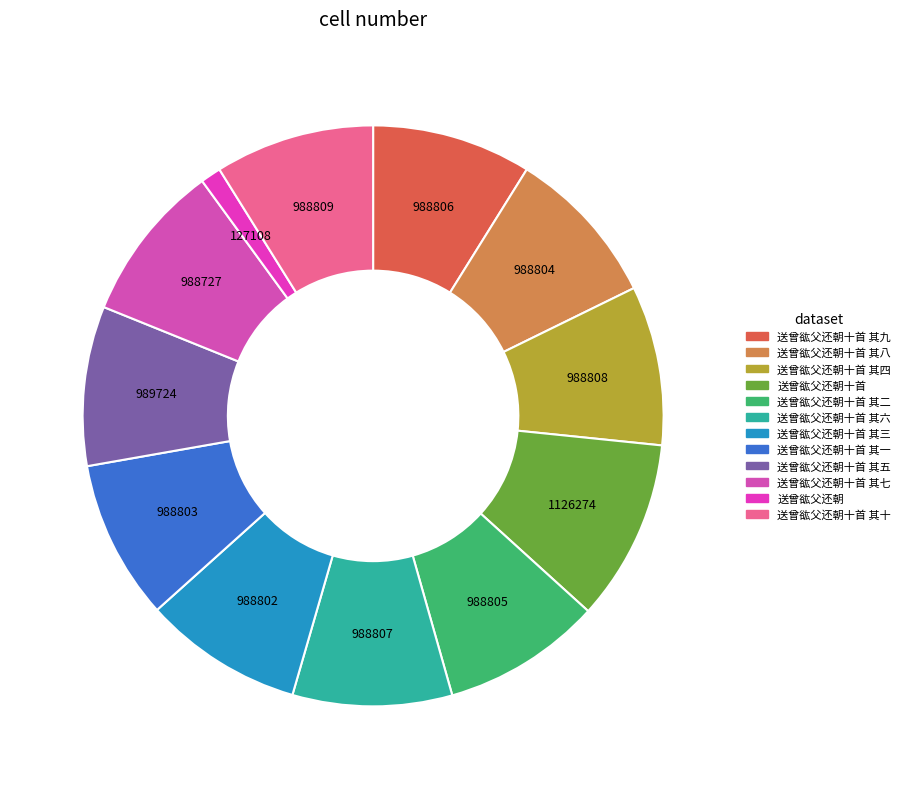

How many slices are in this pie chart?

12